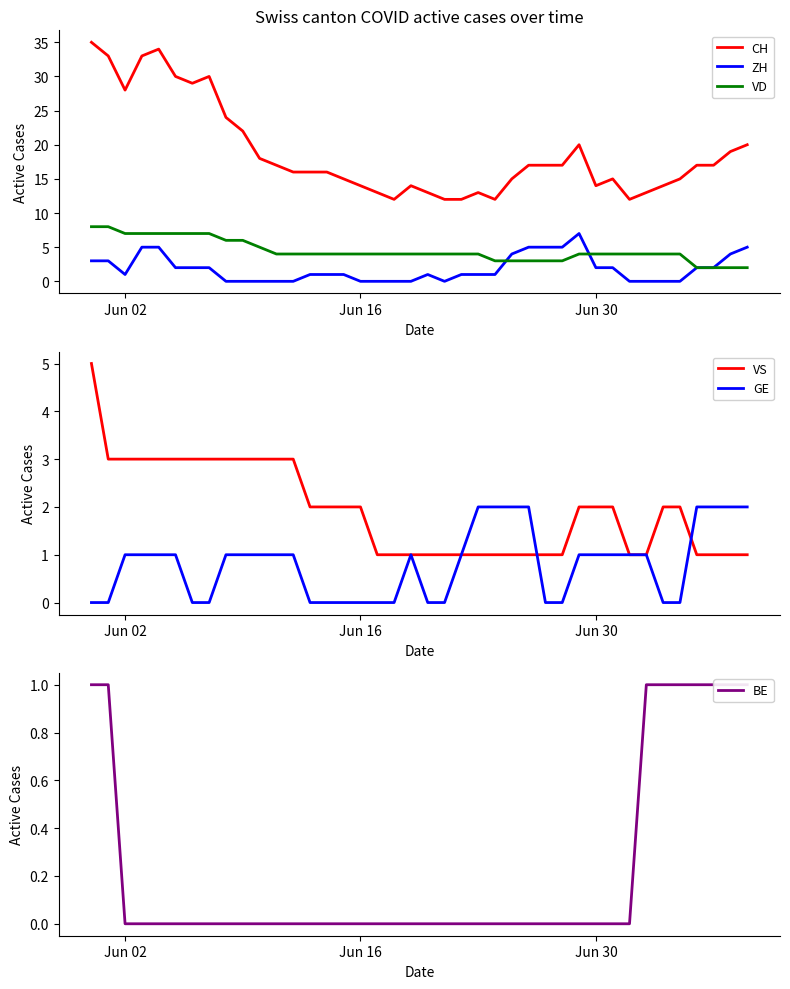

Which series has the largest range (max minus min)?

CH